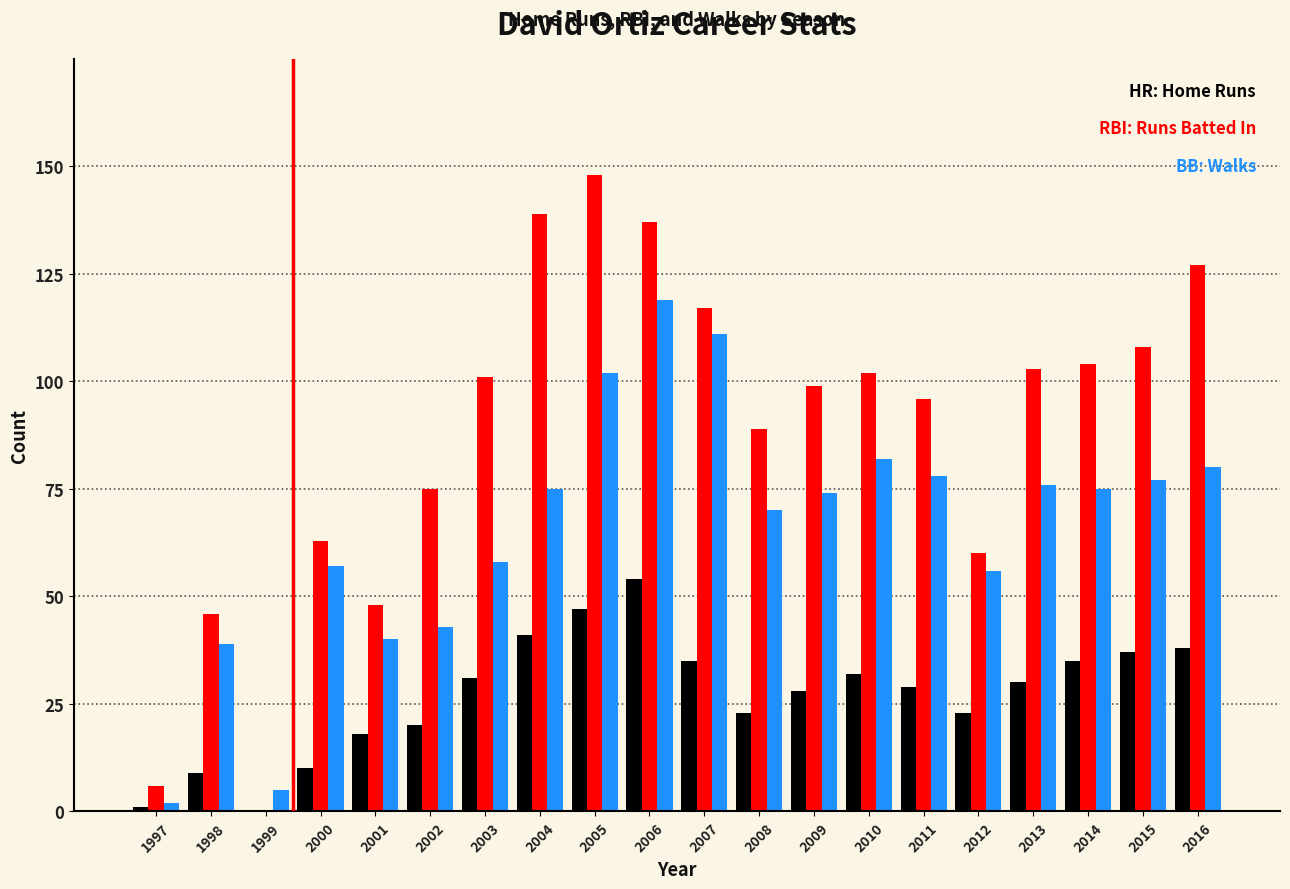

At which category is the sum across all series the highest?

2006